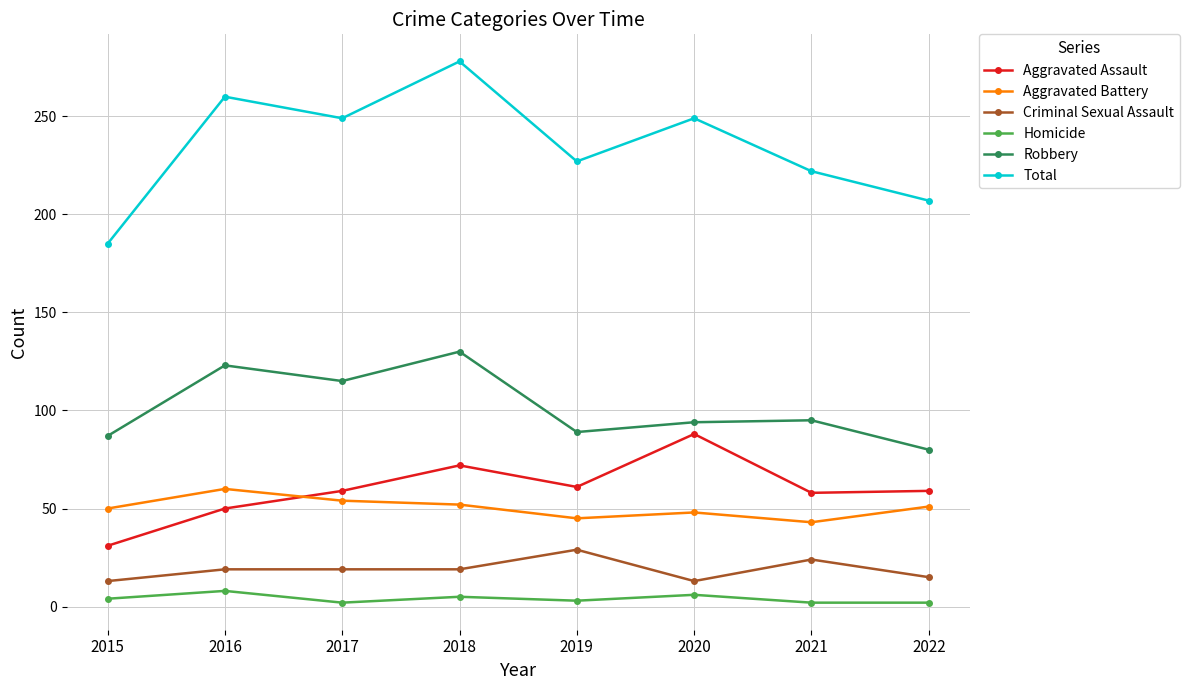

Is the value of Aggravated Assault at 2018 greater than the value of Total at 2020?

No